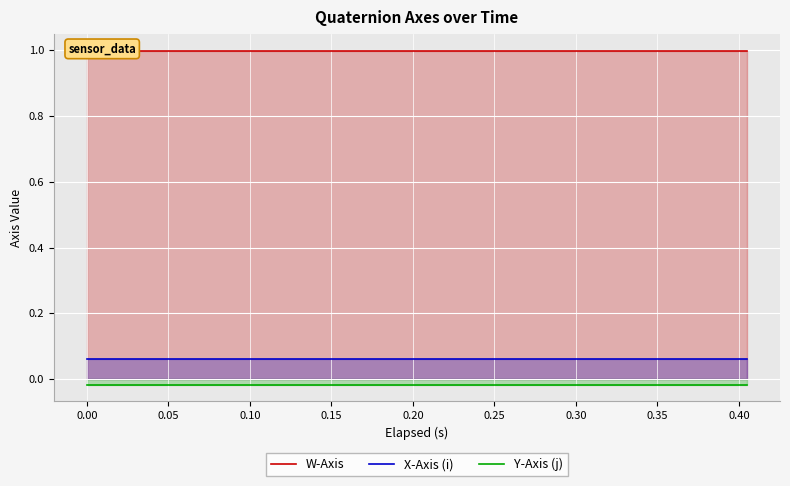

How many data points does each series have?

20